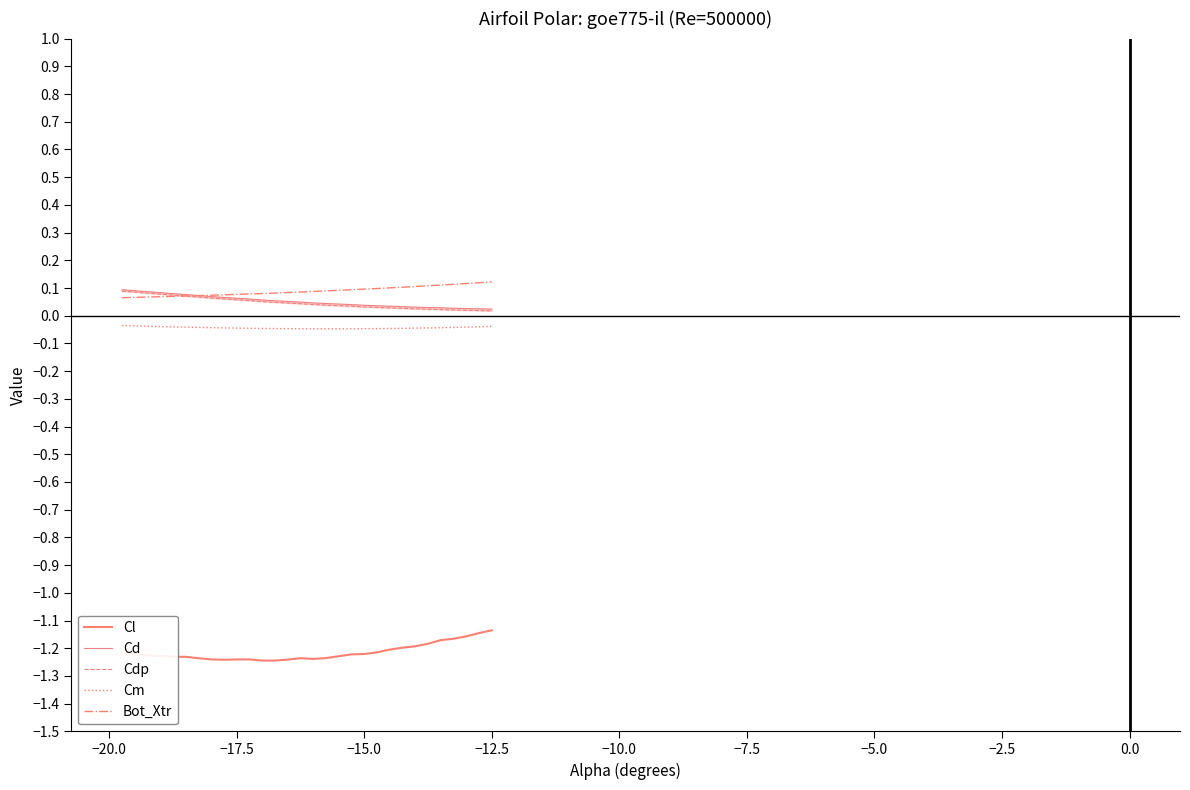

At −7.5, list the series in order from smallest to largest.

Cl, Cm, Cdp, Bot_Xtr, Cd